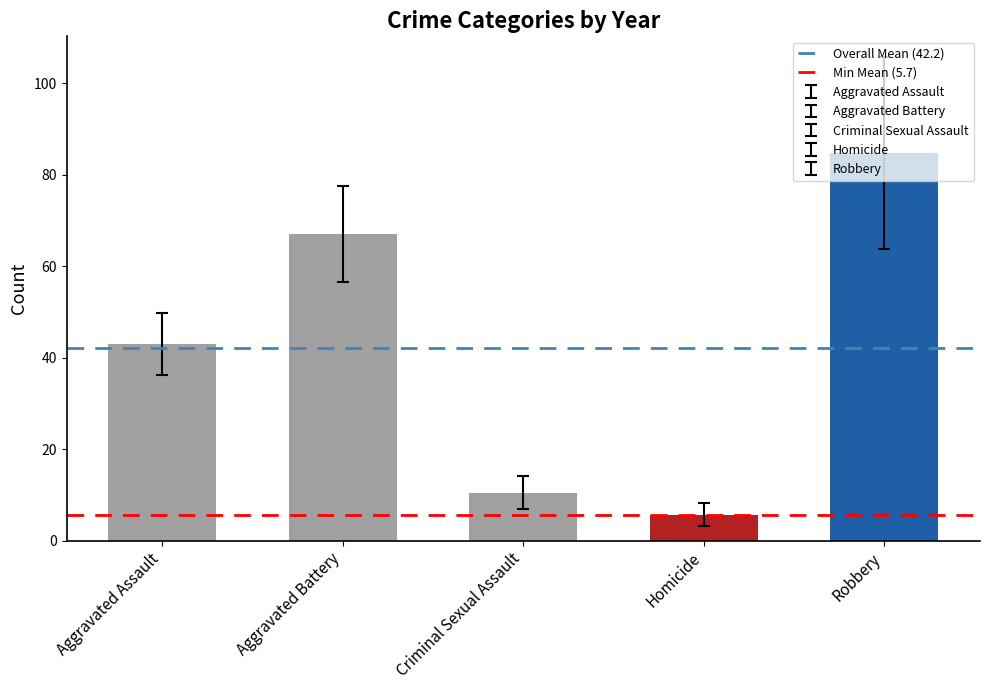

What position from the right is Aggravated Battery?

4